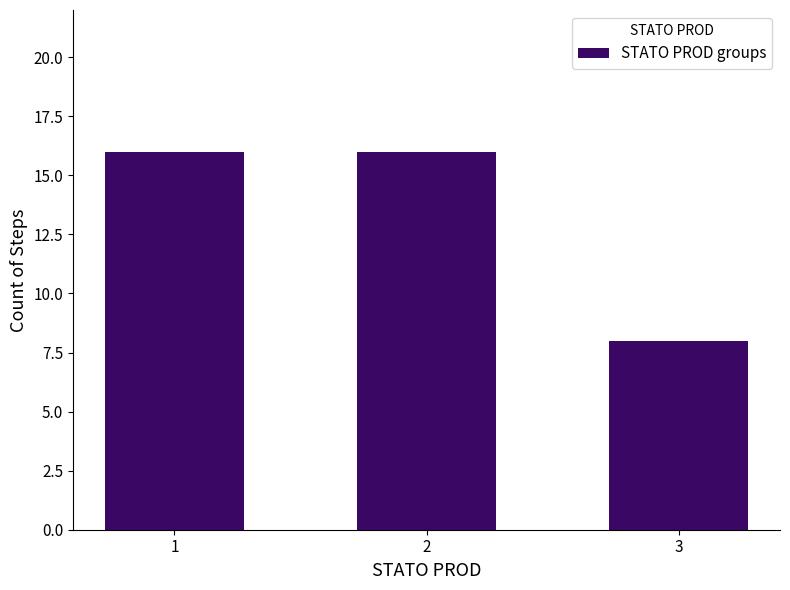

What is the value of the 3rd bar from the left?

8